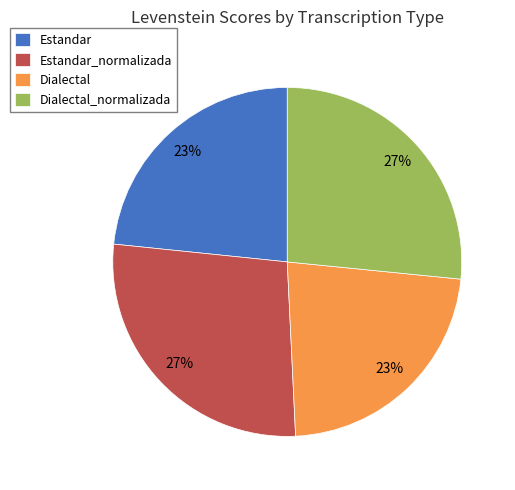

Approximately how many times larger is the value at Estandar_normalizada compared to Dialectal?

1.2